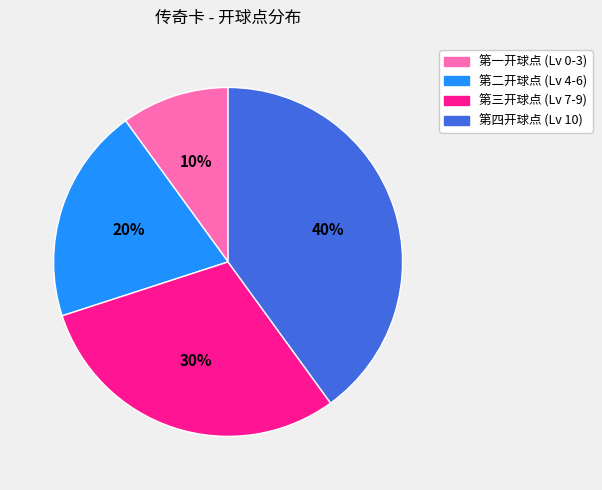

Which has a higher value, 第三开球点 (Lv 7-9) or 第二开球点 (Lv 4-6)?

第三开球点 (Lv 7-9)